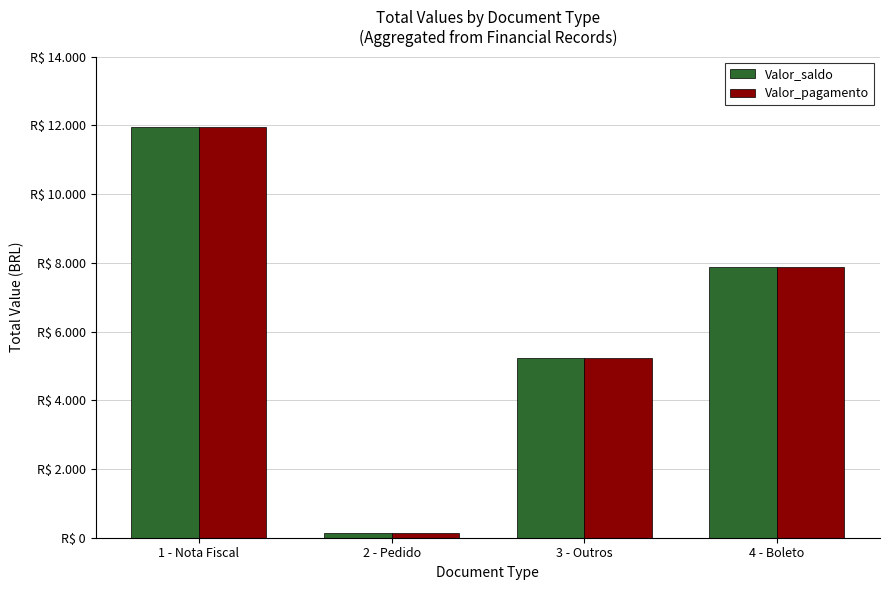

Where does the Valor_pagamento series first go above 7869?

1 - Nota Fiscal